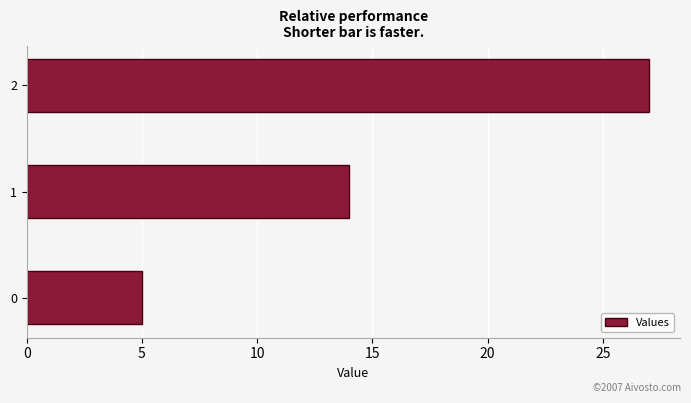

The chart shows a value of 5 at 0. True or false?

True